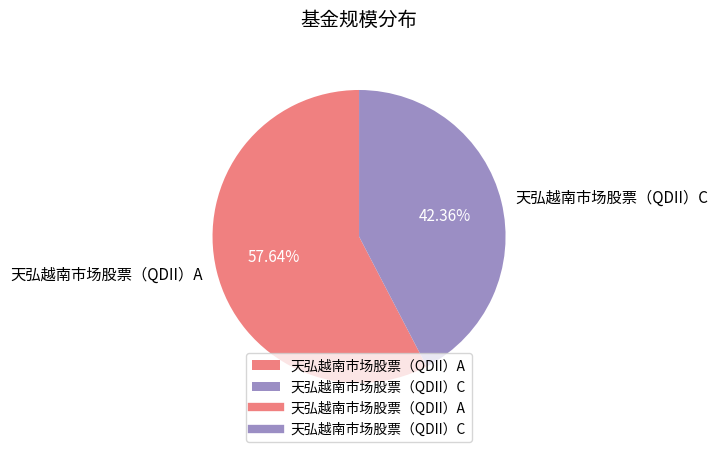

Is the sum of 天弘越南市场股票（QDII）C and 天弘越南市场股票（QDII）A greater than half?

Yes